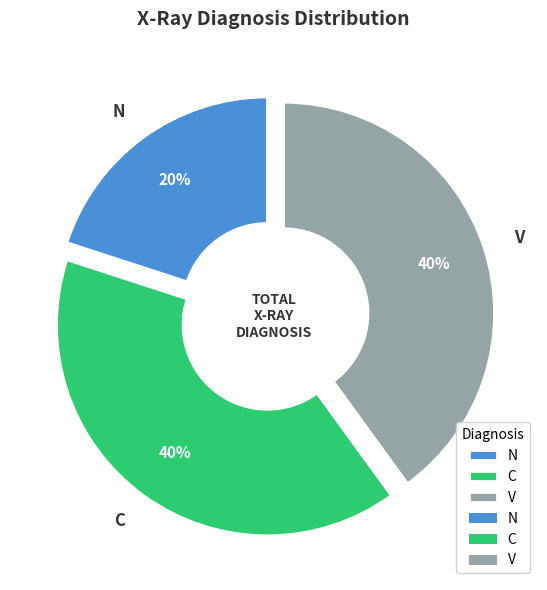

How many slices are in this pie chart?

3